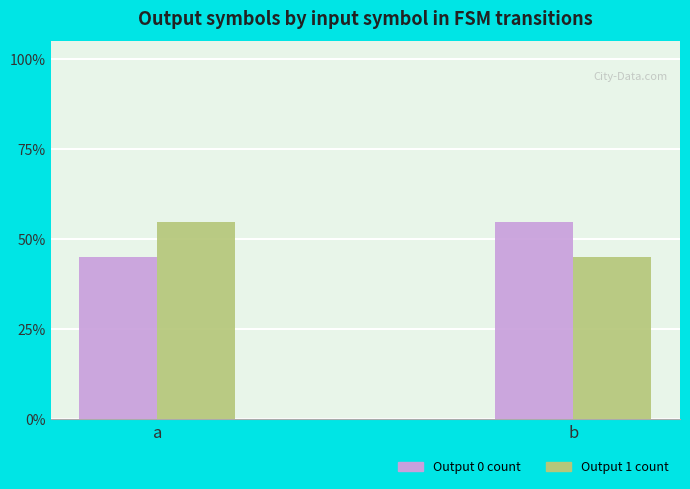

Which series has the largest total across all categories?

Output 0 count